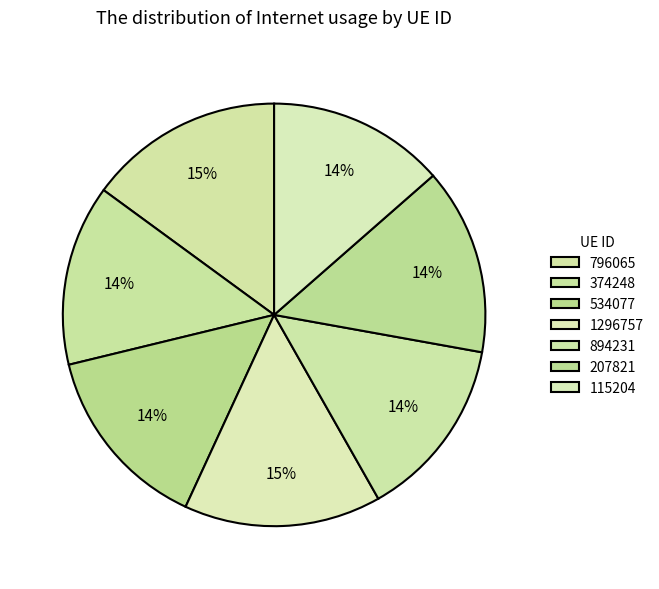

What is the smallest slice in the pie chart?

115204